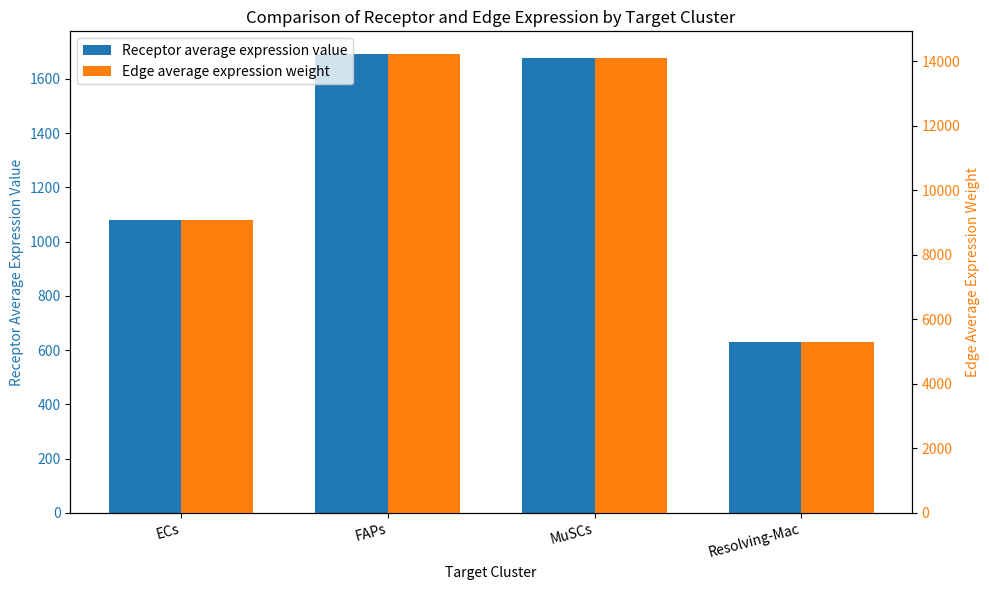

What is the greatest value displayed?

14210.5